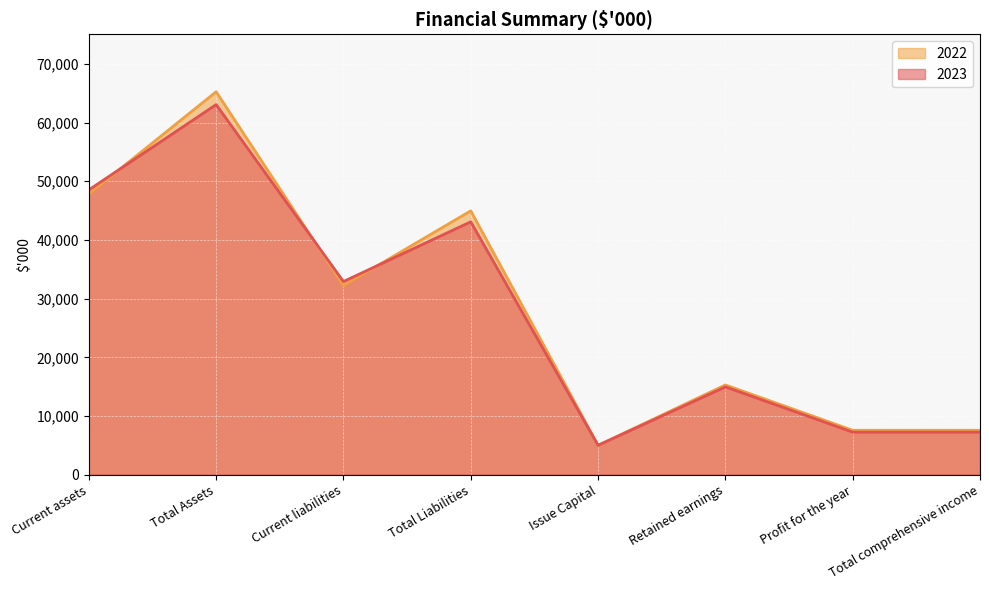

True or false: 2022 has a value of 12281 at Total comprehensive income.

False